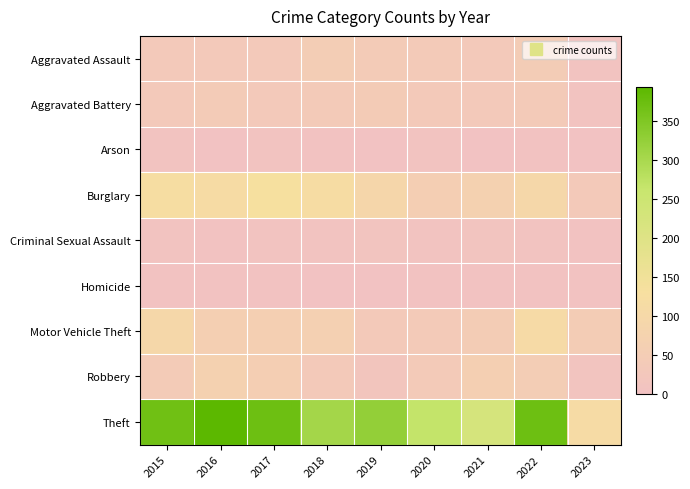

At which category is the sum across all series the highest?

2022